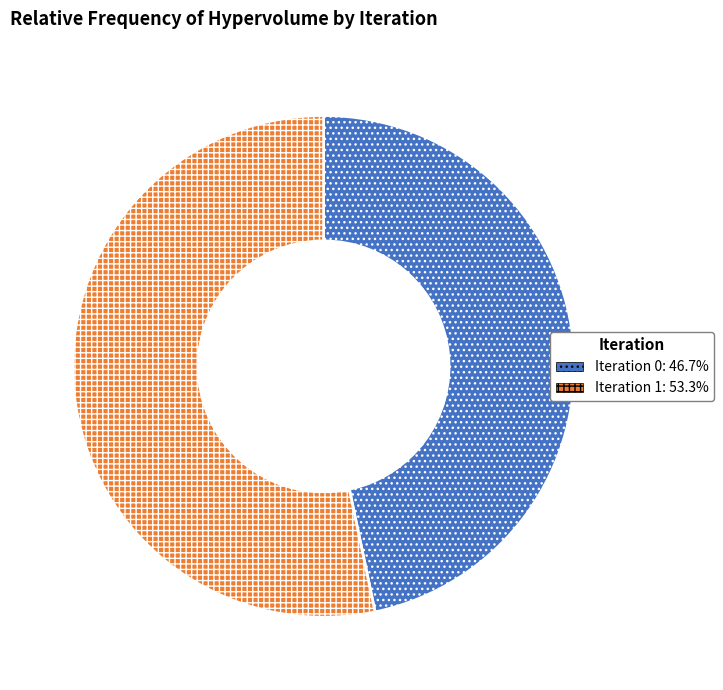

What is the ratio of the value at Iteration 1: 53.3% to the value at Iteration 0: 46.7%?

1.1